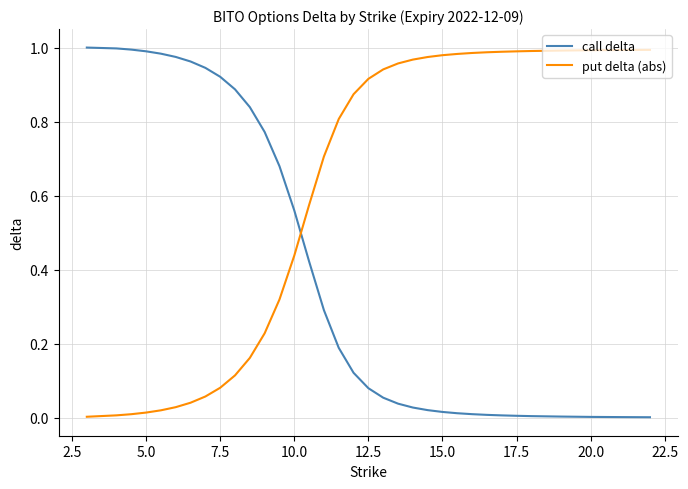

After their last crossing, which series has the higher values: put delta (abs) or call delta?

put delta (abs)